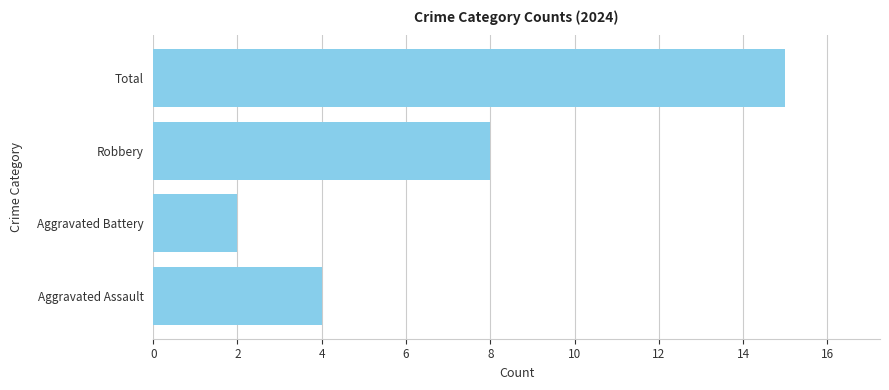

Rank the categories by value from highest to lowest.

Total, Robbery, Aggravated Assault, Aggravated Battery